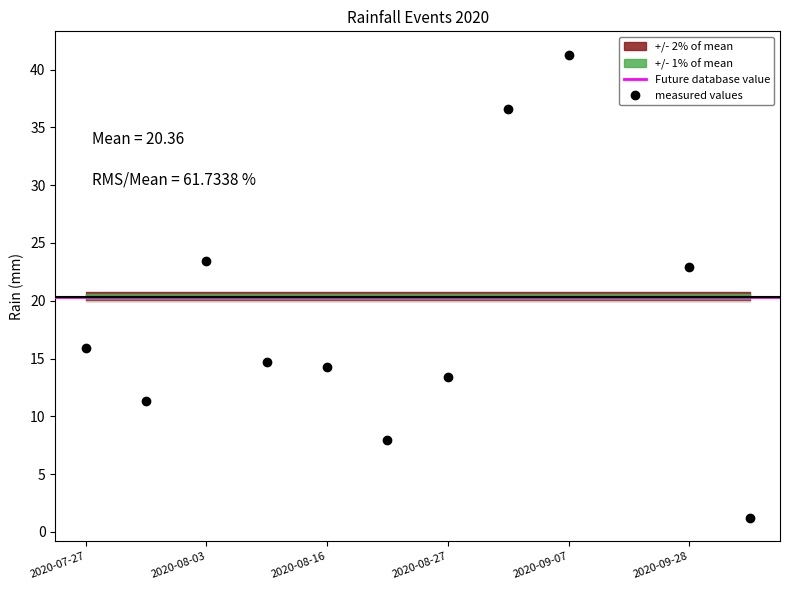

What is the change in value from 2020-08-04 to 2020-08-26?

-6.7